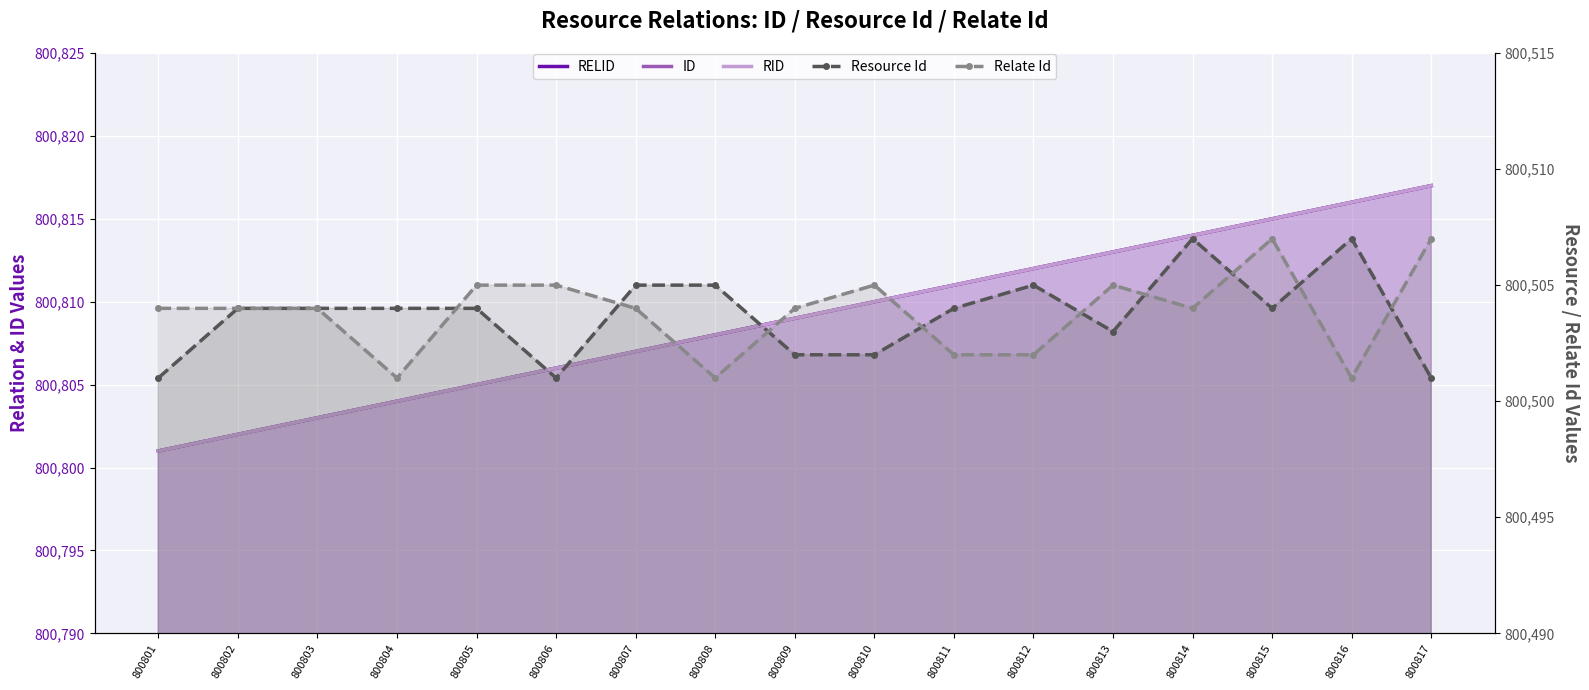

What are all the series names shown in the legend?

RELID, ID, RID, Resource Id, Relate Id